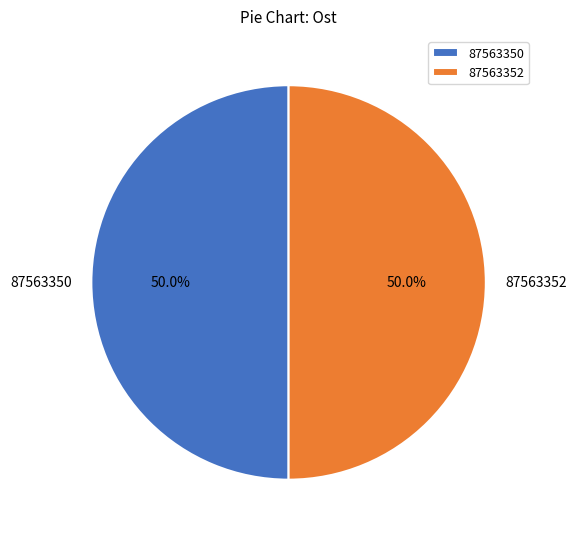

What is the ratio of the value at 87563352 to the value at 87563350?

1.0